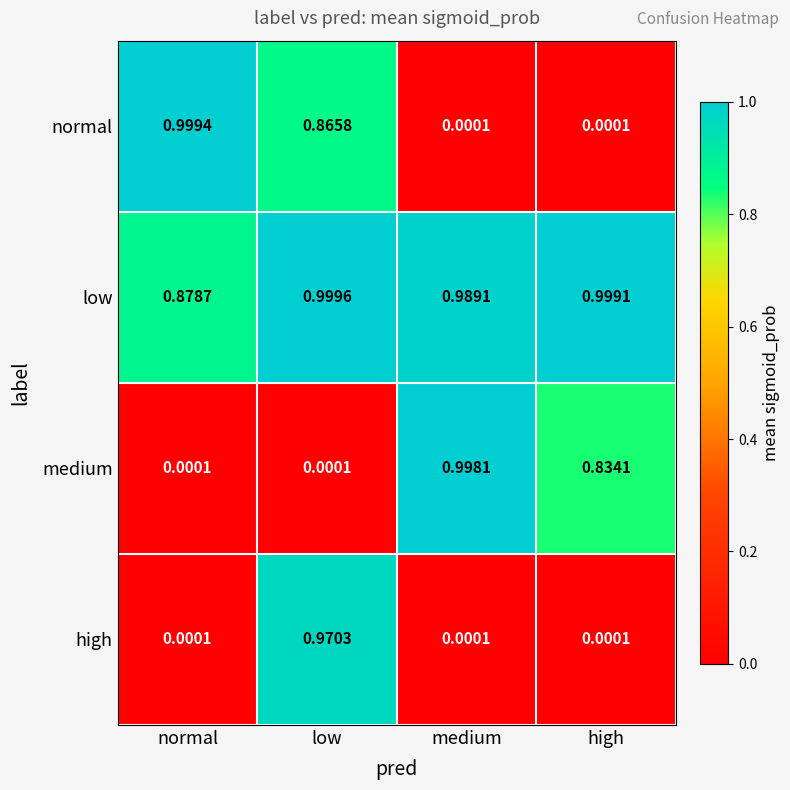

What is the total value across all series at low?

2.8